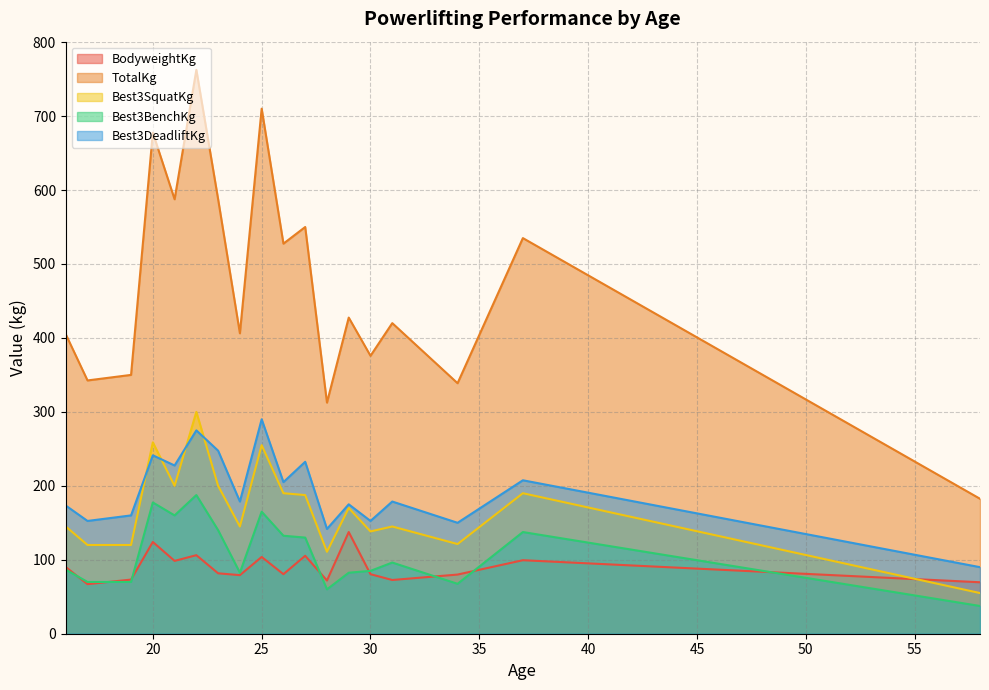

What is the maximum value shown in the chart?

762.5